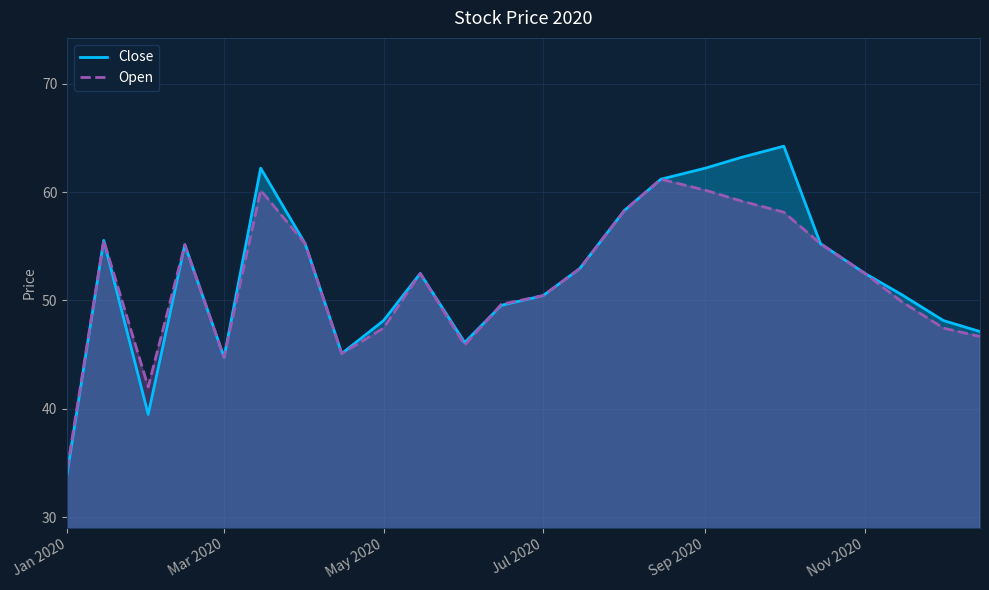

What is the smallest value displayed?

34.0